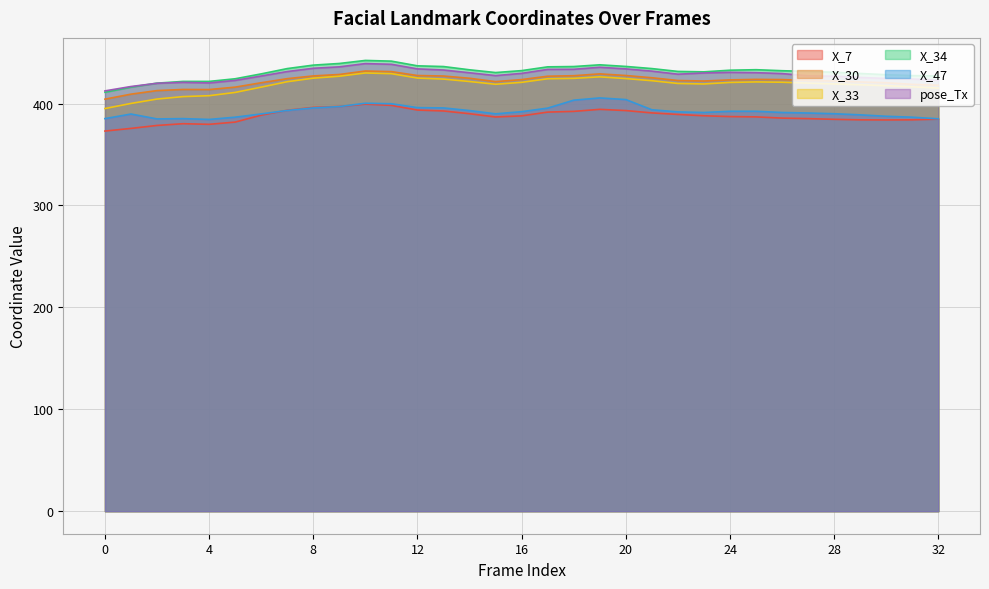

What is the value of the X_7 point at the 9th from the left?

396.2